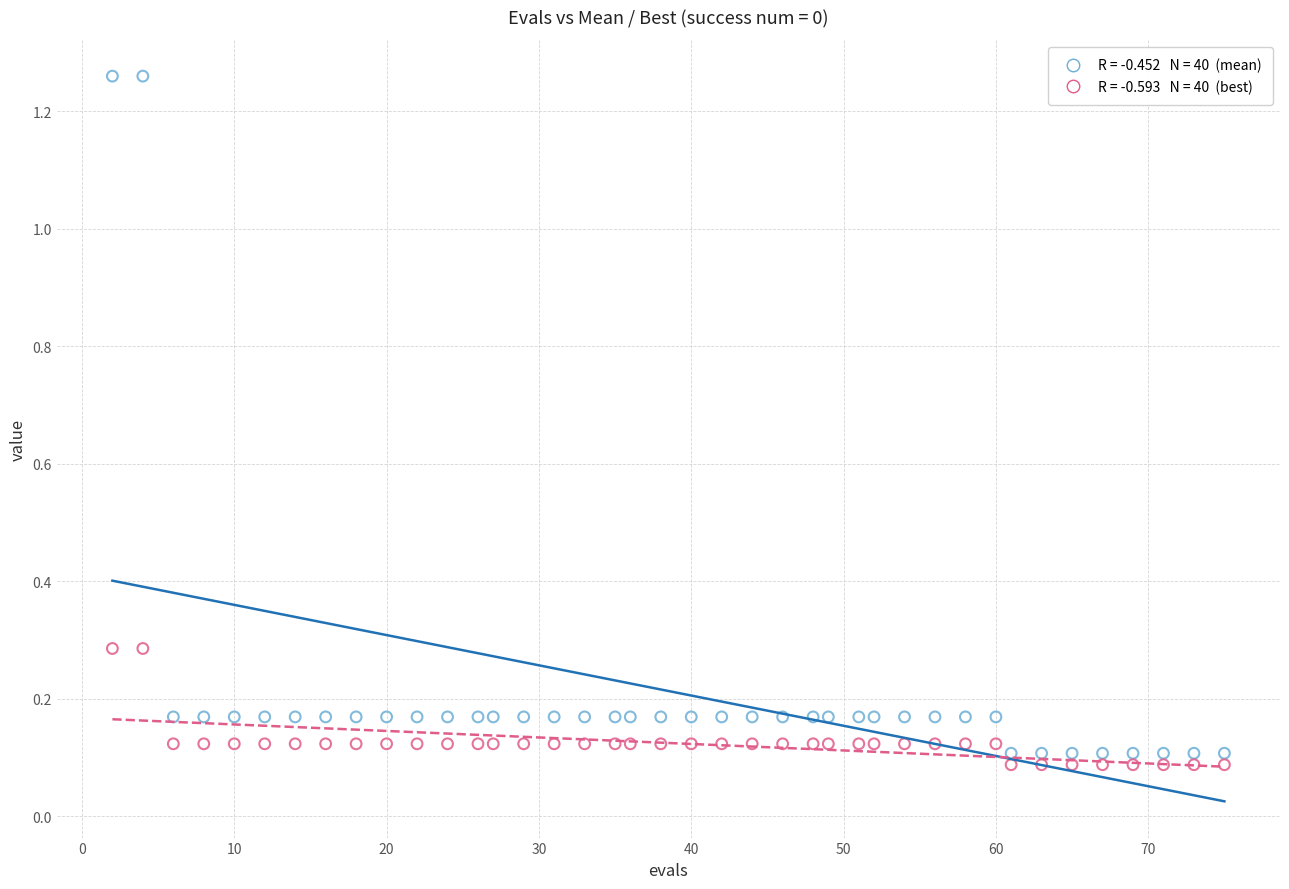

Across all data points, what is the range of X values (max minus min)?

73.0